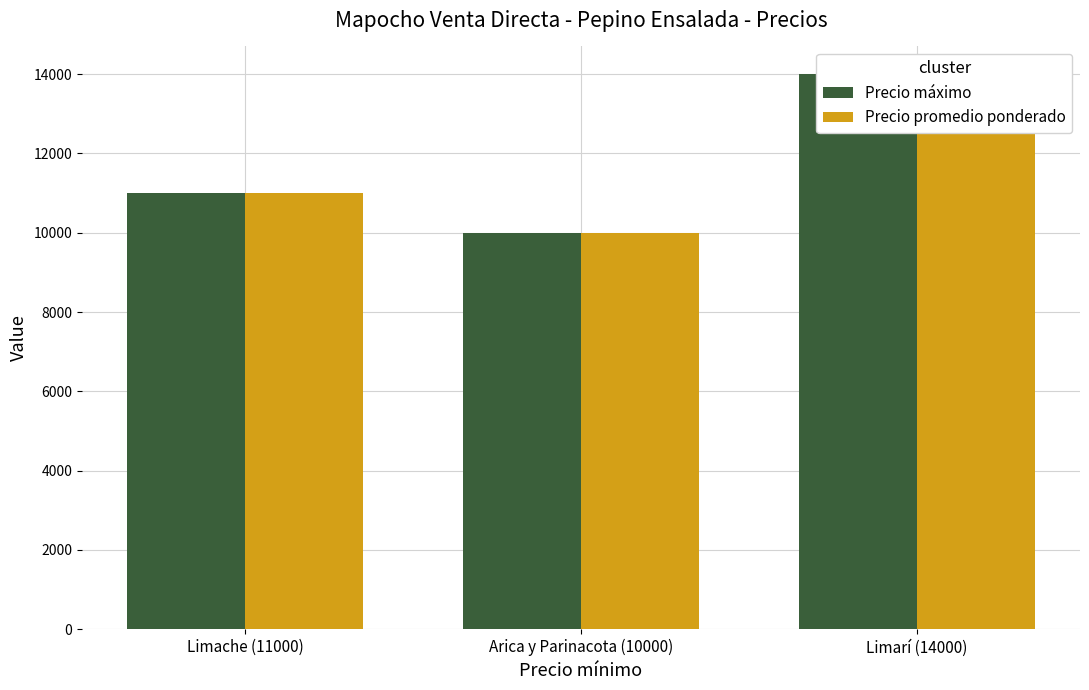

What is the maximum value for Precio promedio ponderado?

14000